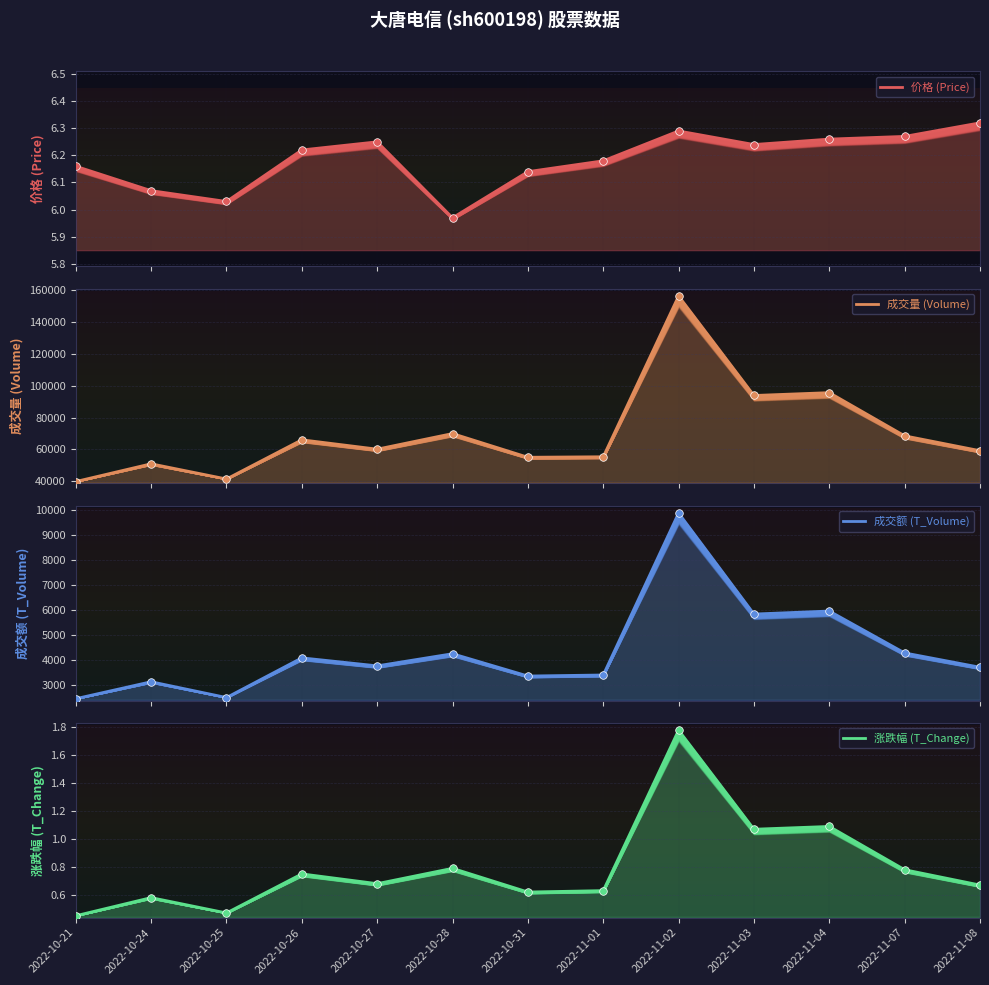

Is the value of 成交额 (T_Volume) at 2022-10-25 greater than the value of 成交量 (Volume) at 2022-10-27?

No